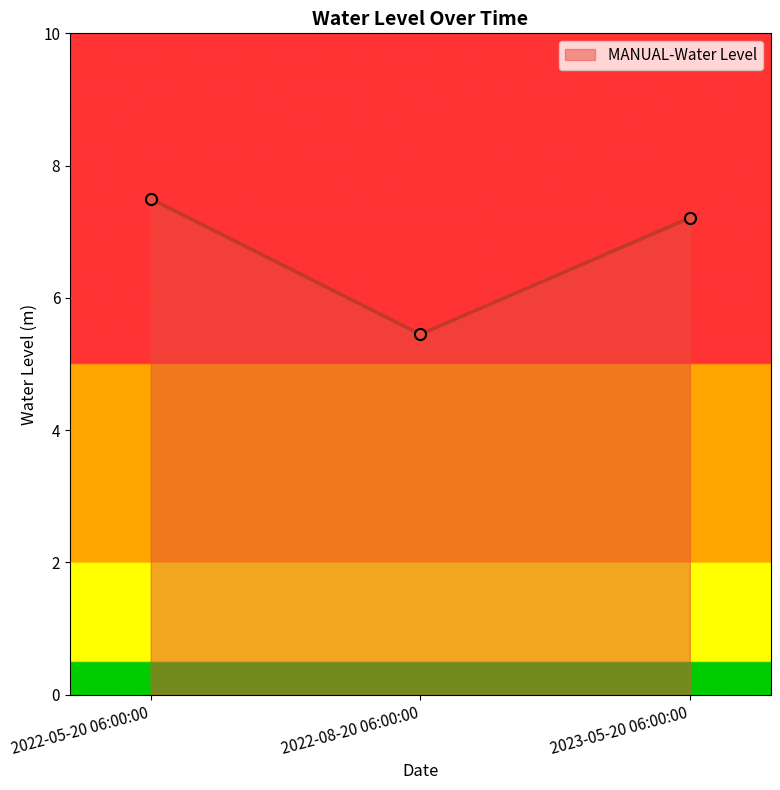

Approximately how many times larger is the value at 2022-08-20 06:00:00 compared to 2023-05-20 06:00:00?

0.8